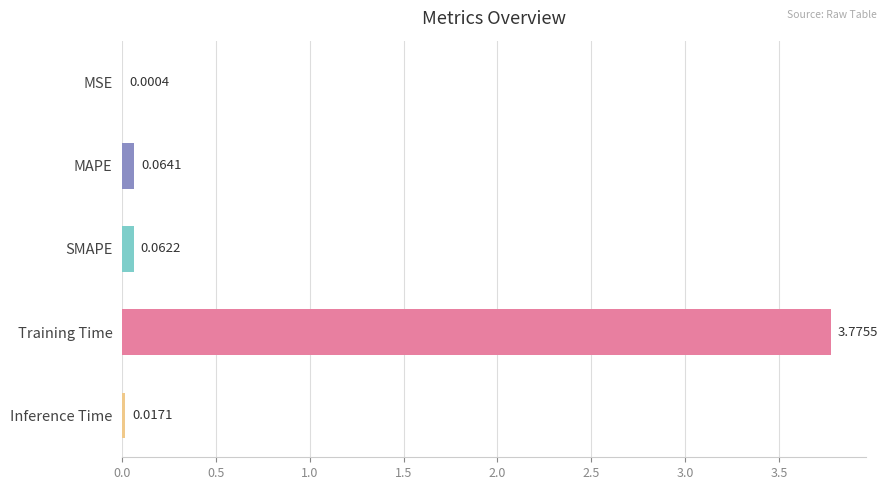

Count the number of categories in the chart.

5